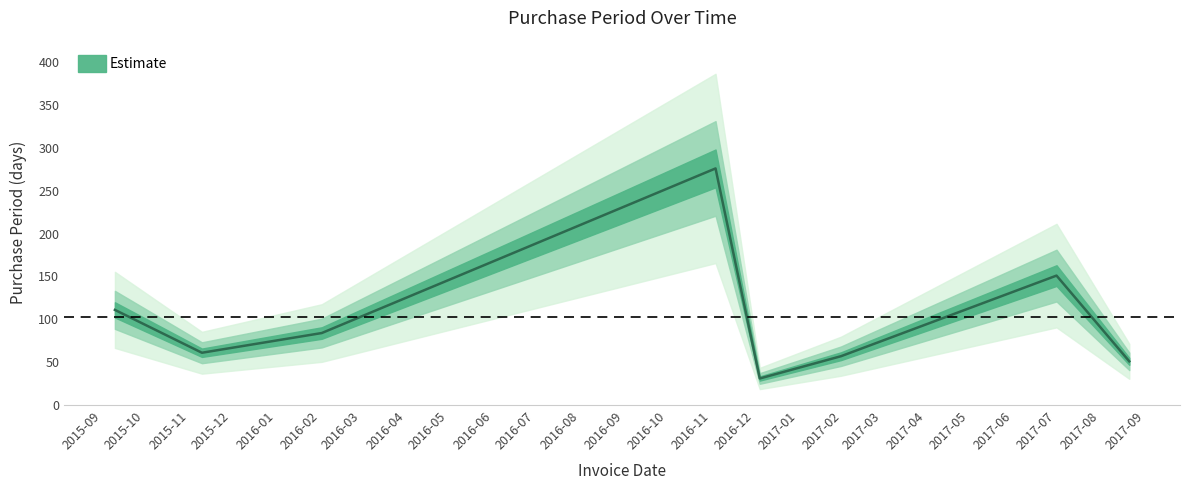

At which label is the value closest to 153?

2017-07